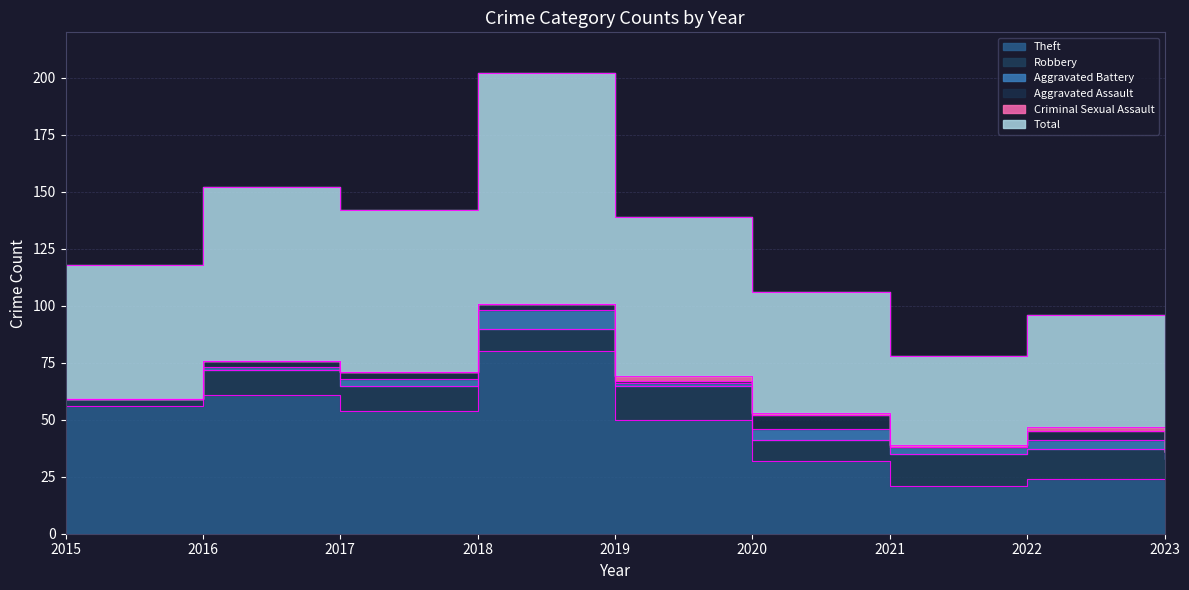

Does the chart display data point markers on the line(s)?

No